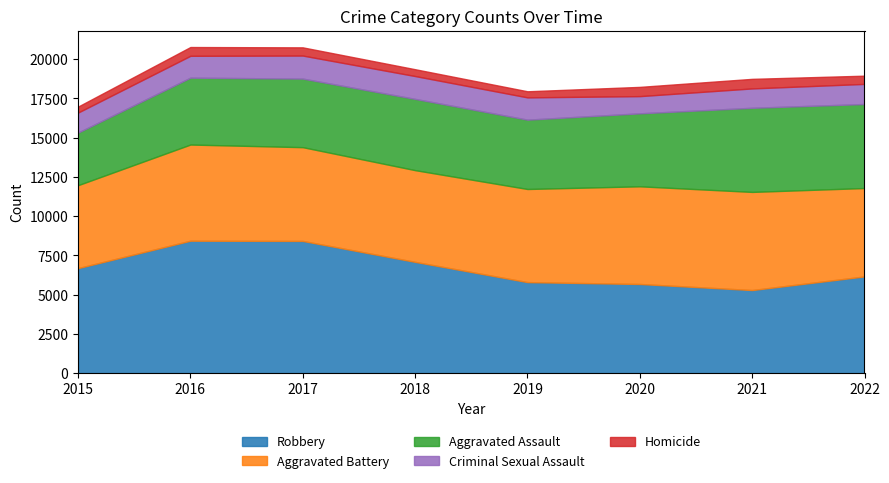

The value of Aggravated Assault at 2020 is 2764. True or false?

False